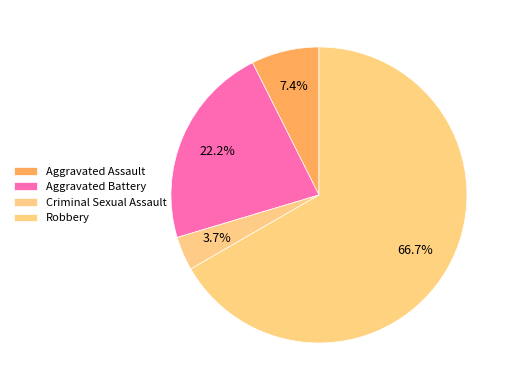

Does Aggravated Assault account for over 50% of the chart?

No